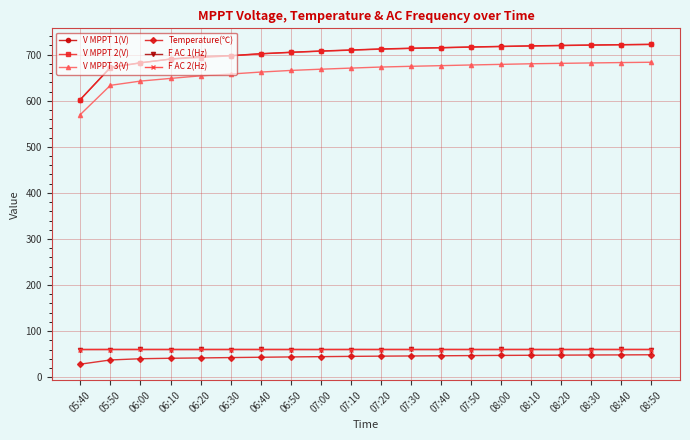

Is it true that V MPPT 1(V) equals 719.2 at 08:10?

True